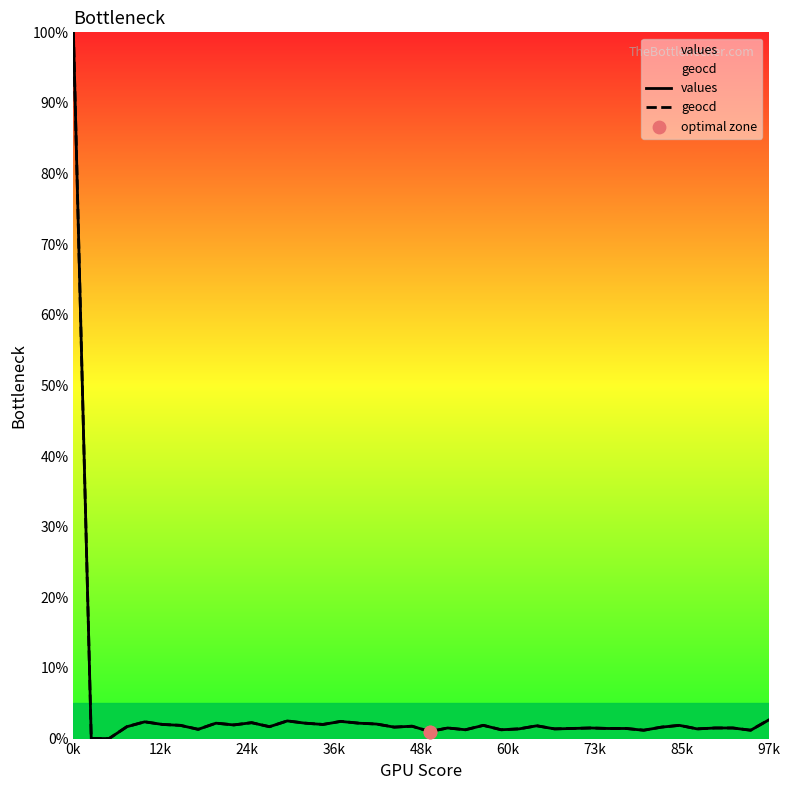

At how many categories does at least one series exceed 79?

1